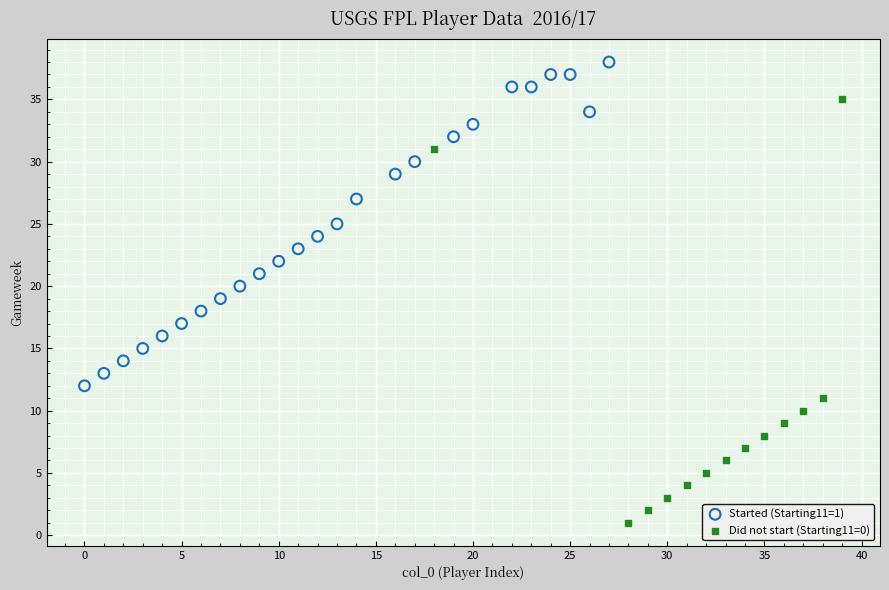

Which series has the largest Y range (max minus min)?

Did not start (Starting11=0)